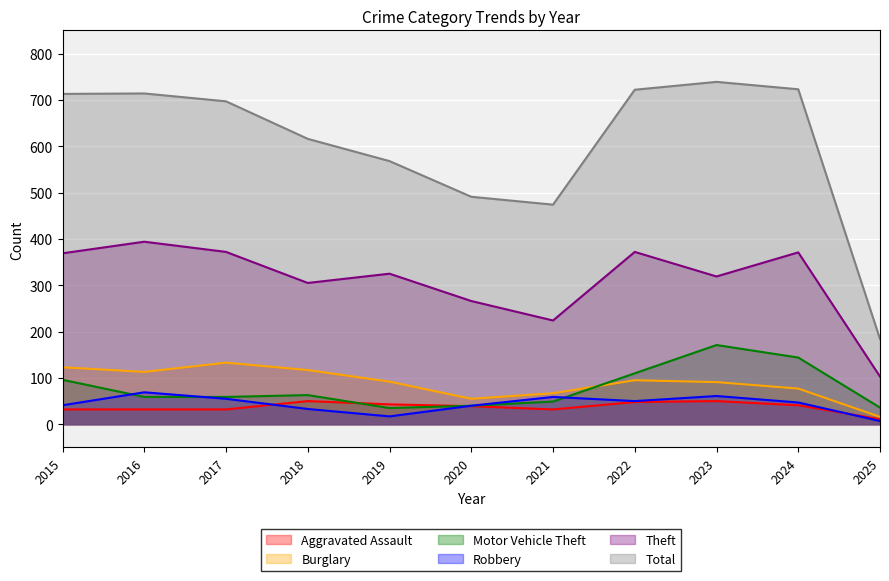

The value of Aggravated Assault at 2024 is 41. True or false?

True